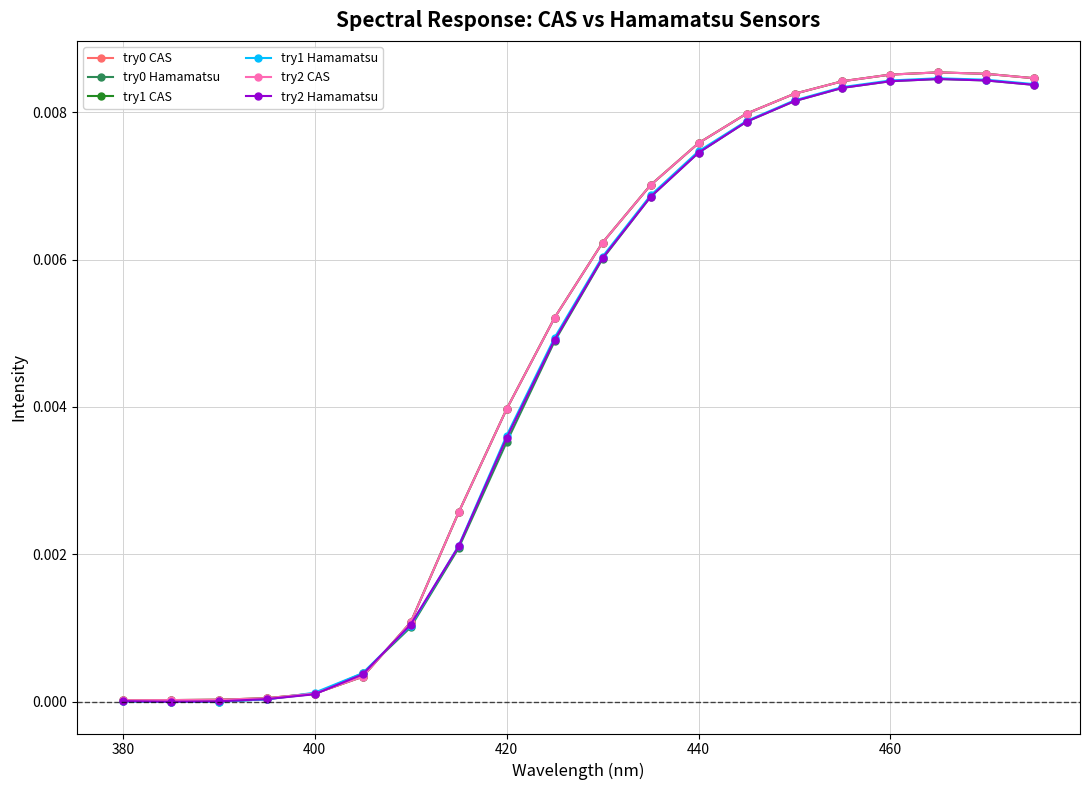

Does the chart have visible grid lines?

Yes